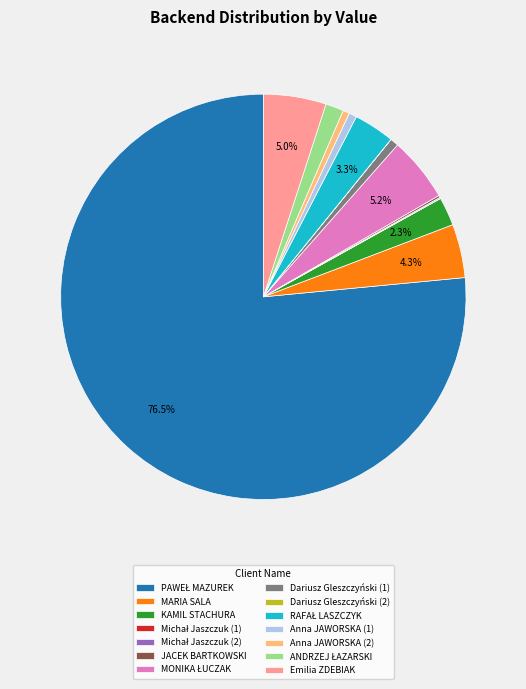

Is there a majority slice in this chart?

Yes